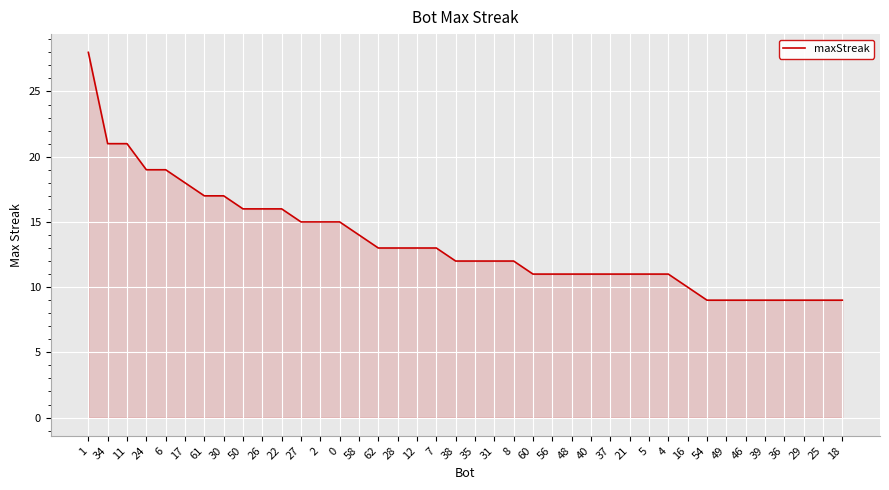

Reading left to right, extract all data points from this chart.

1=28	34=21	11=21	24=19	6=19	17=18	61=17	30=17	50=16	26=16	22=16	27=15	2=15	0=15	58=14	62=13	28=13	12=13	7=13	38=12	35=12	31=12	8=12	60=11	56=11	48=11	40=11	37=11	21=11	5=11	4=11	16=10	54=9	49=9	46=9	39=9	36=9	29=9	25=9	18=9